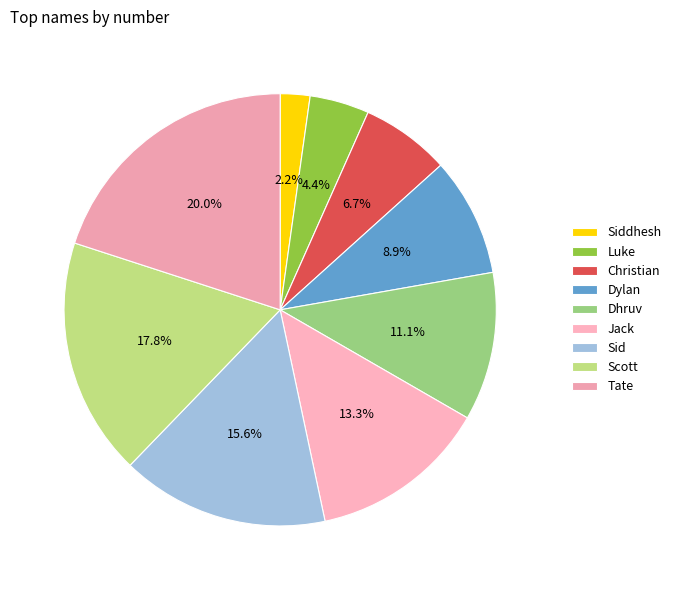

Rank the categories by value from lowest to highest.

Siddhesh, Luke, Christian, Dylan, Dhruv, Jack, Sid, Scott, Tate